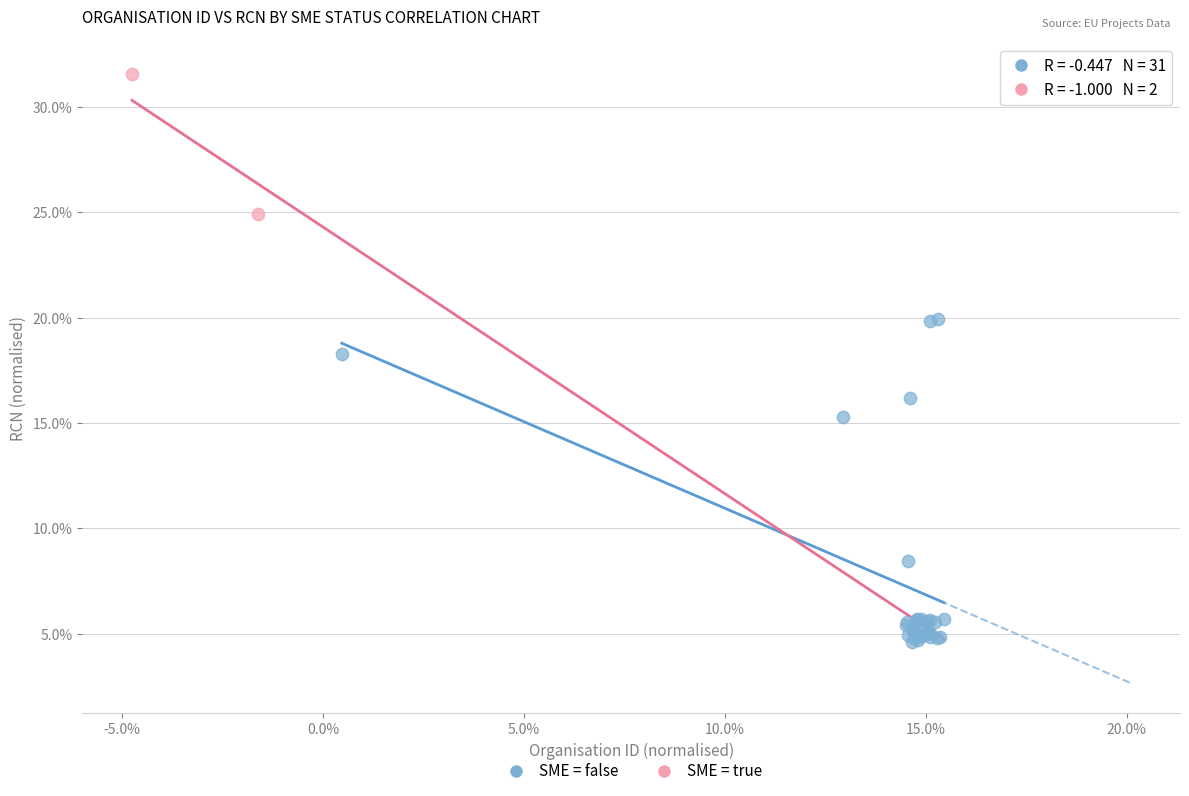

What are all the series names shown in the legend?

SME = false, SME = true